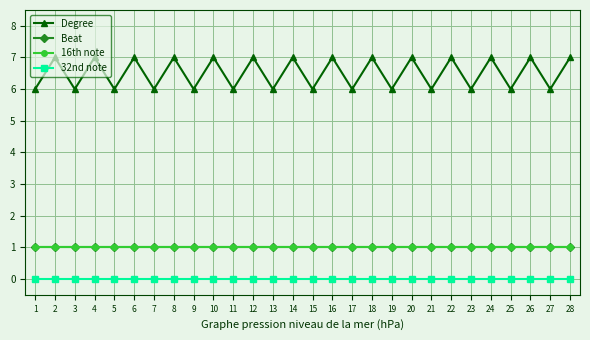

What is the value of the 16th note point at the 1st from the left?

1